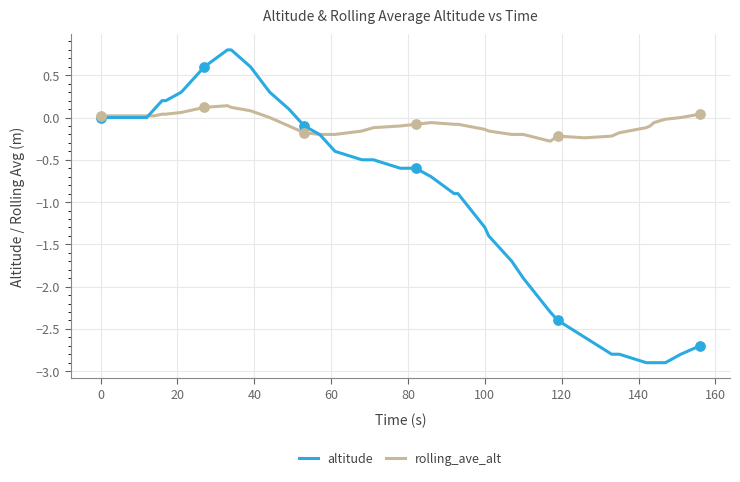

At how many categories does at least one series exceed -2?

40